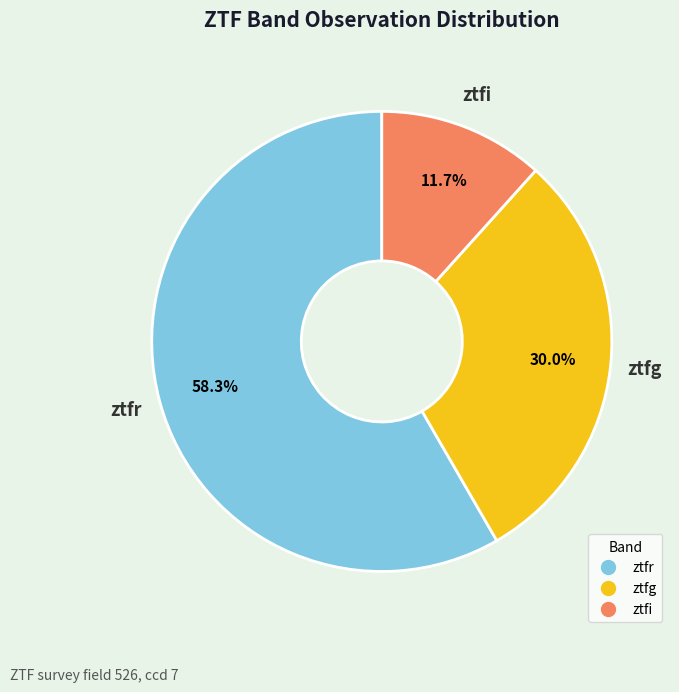

To the nearest percent, what is the difference between the ztfi and ztfg slice percentages?

18%